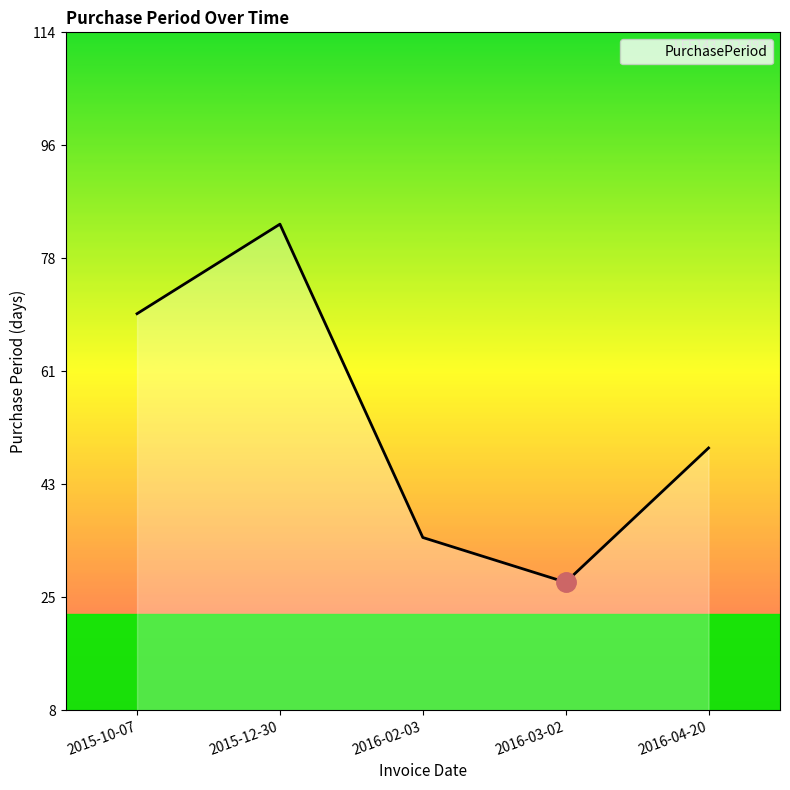

What is the sum of the values at 2016-02-03 and 2016-03-02?

63